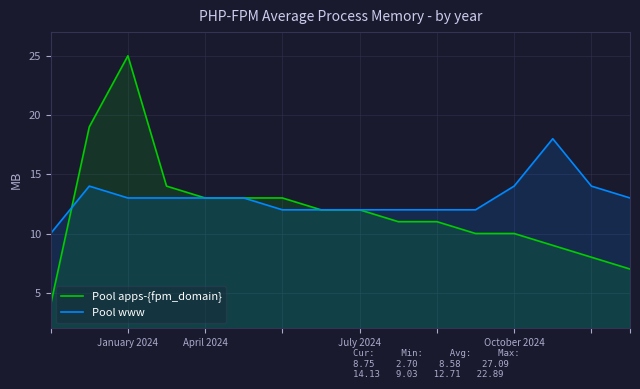

Which series has the largest range (max minus min)?

Pool apps-{fpm_domain}